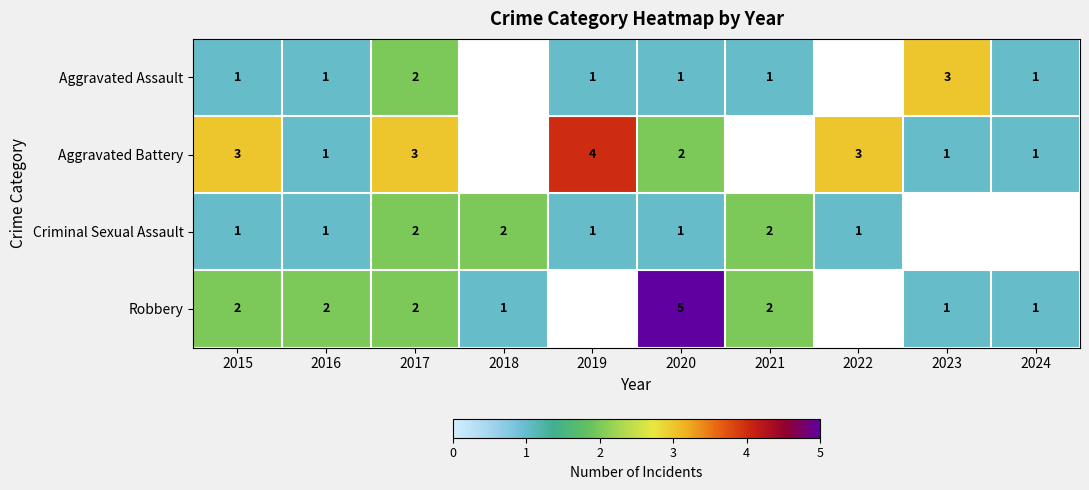

True or false: Robbery has a value of 1 at 2024.

True